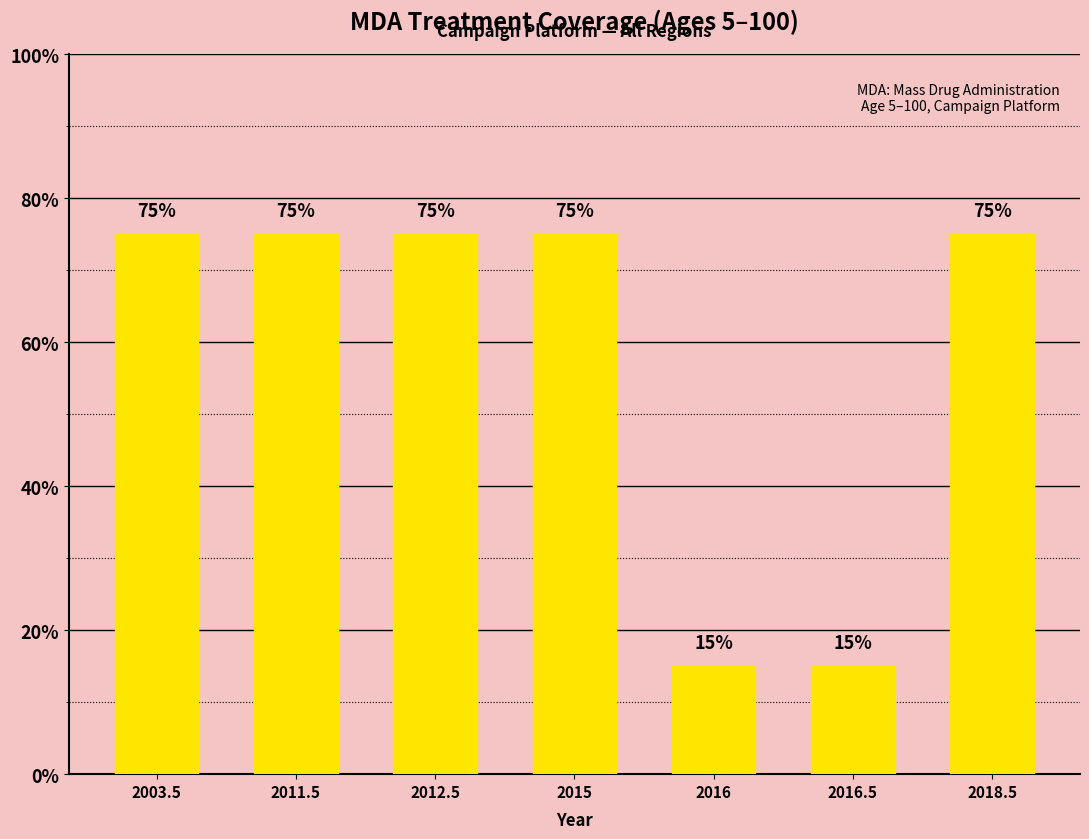

Does the chart contain any negative values?

No